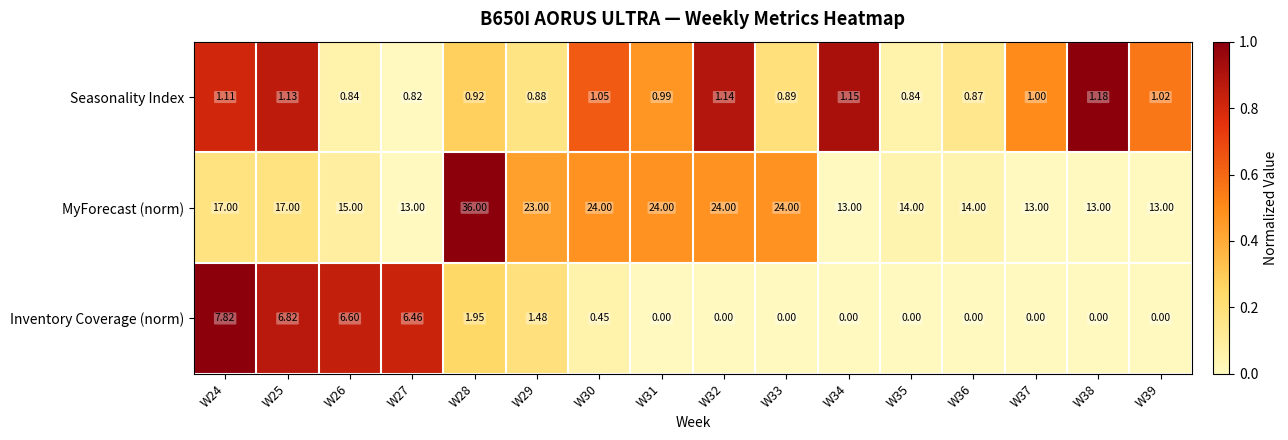

Between W26 and W36, which series saw the biggest shift?

Inventory Coverage (norm)